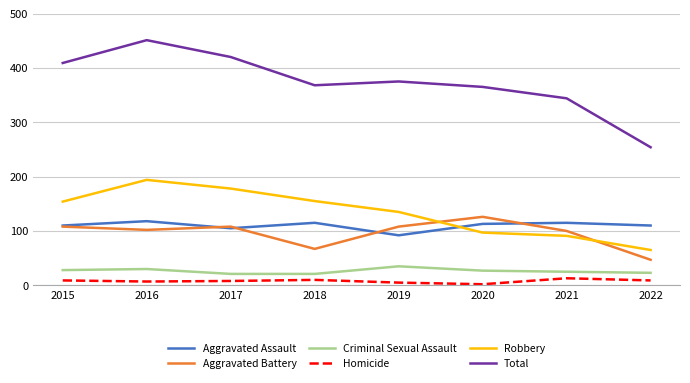

True or false: Aggravated Battery and Total cross at least once.

False